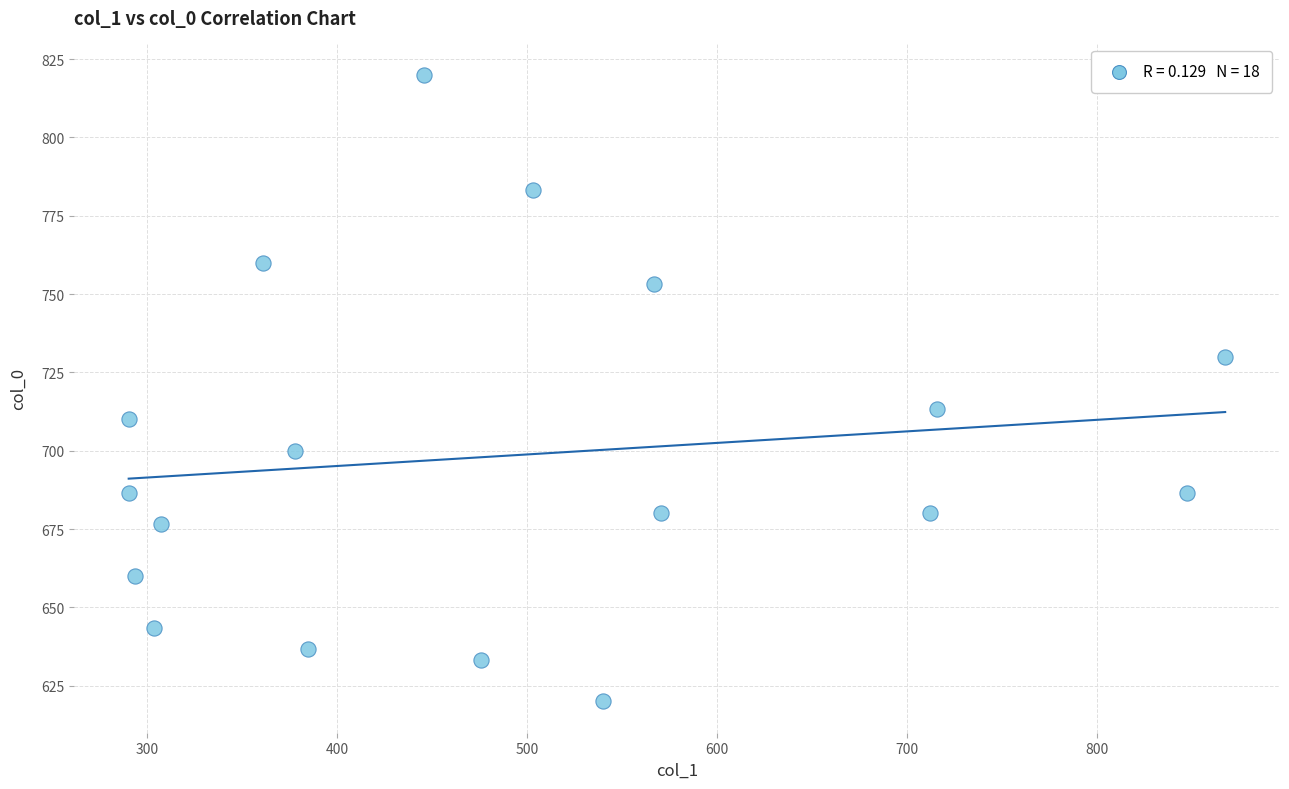

What is the range of X values (max minus min)?

577.1